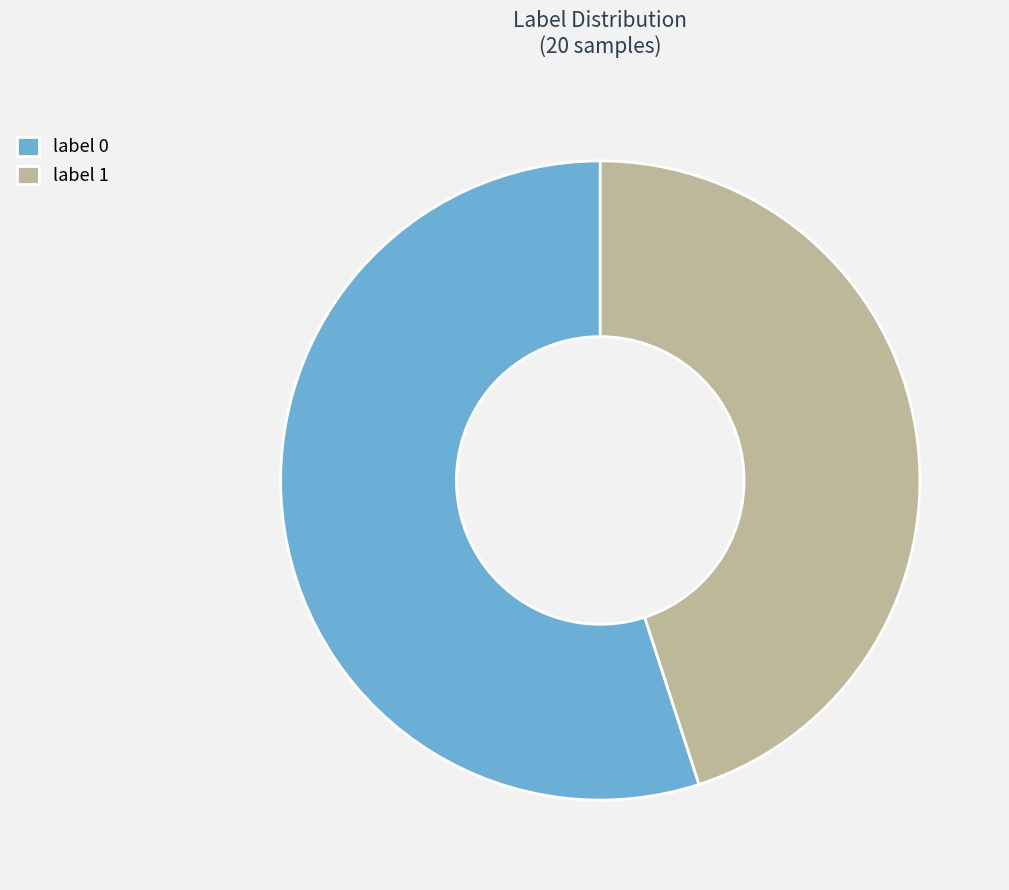

Combined, do label 1 and label 0 account for over 50%?

Yes